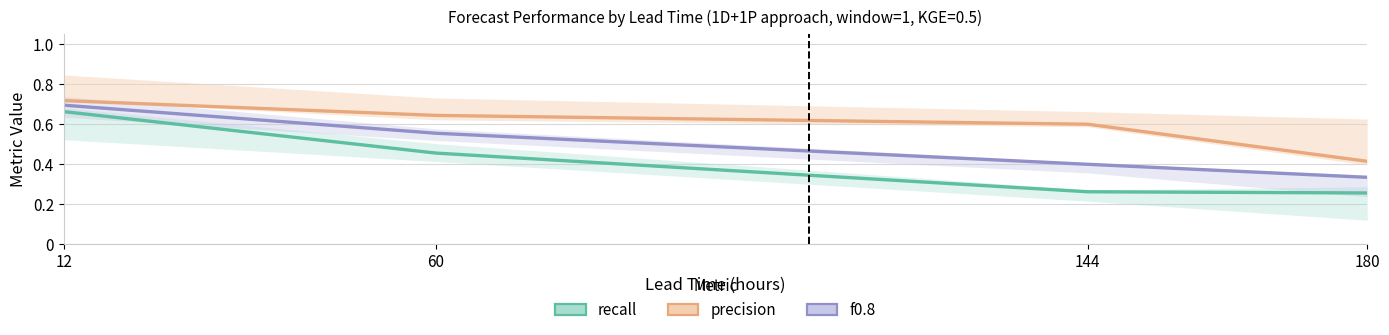

How many f0.8 values are between 0 and 1?

4